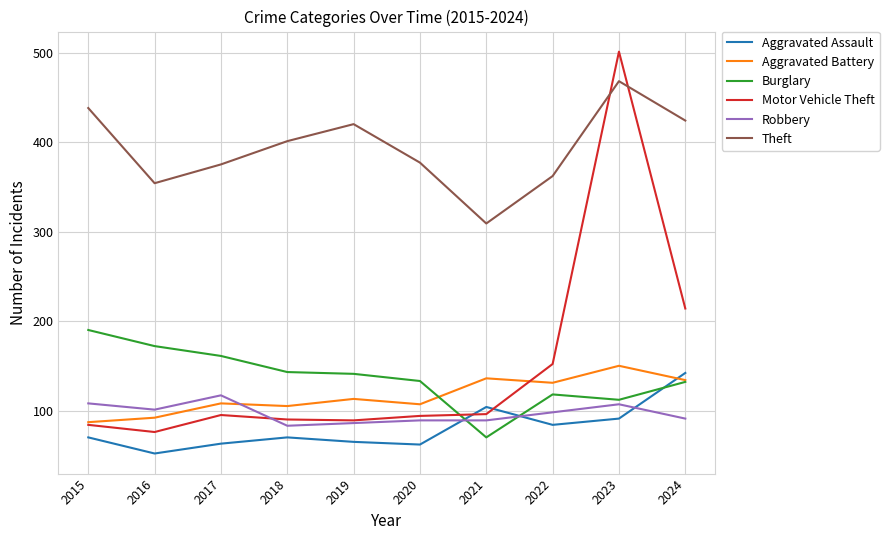

The Aggravated Assault series shows 62 at 2020. True or false?

True